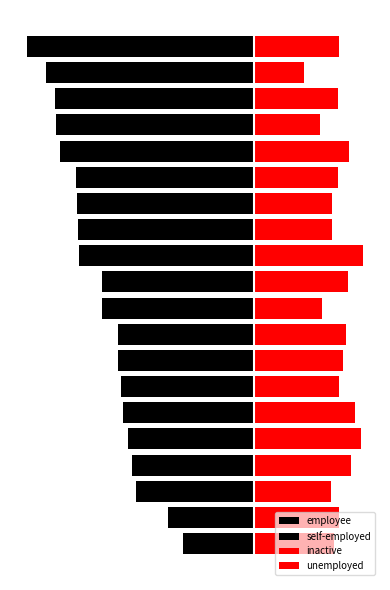

List the labels in order of inactive value, largest first.

4, 11, 5, 3, 10, 8, 1, 17, 7, 15, 6, 19, 0, 12, 14, 2, 9, 13, 16, 18